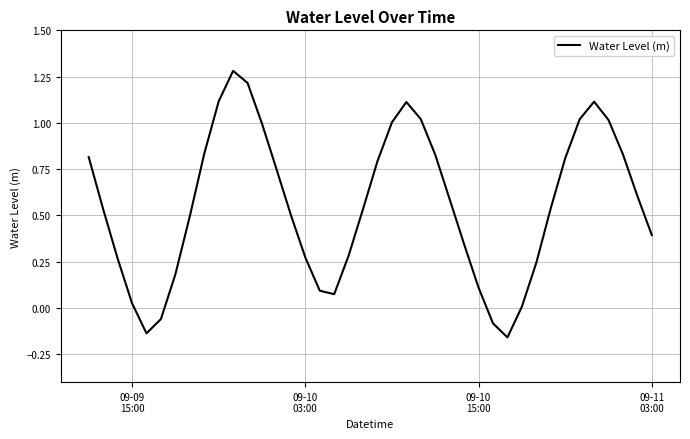

What is the maximum value shown in the chart?

1.3